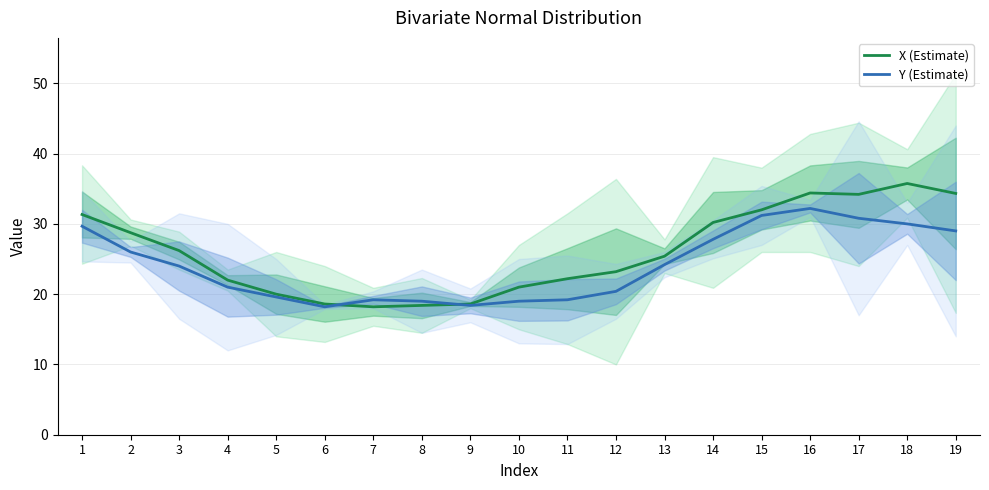

Between 3 and 11, which series saw the biggest shift?

Y (Estimate)